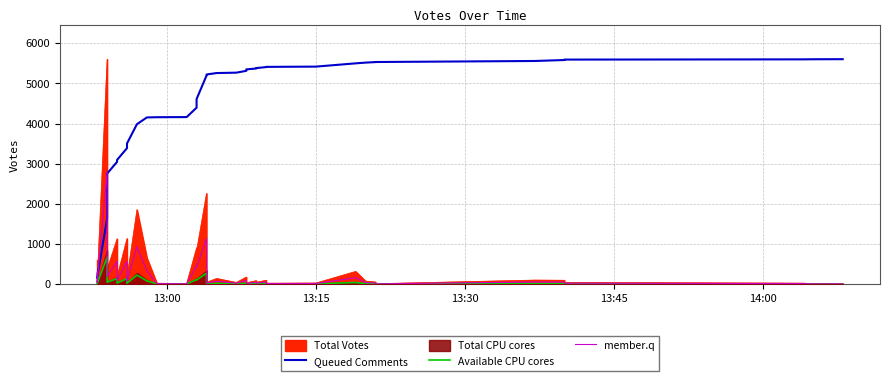

Does the chart display data point markers on the line(s)?

No